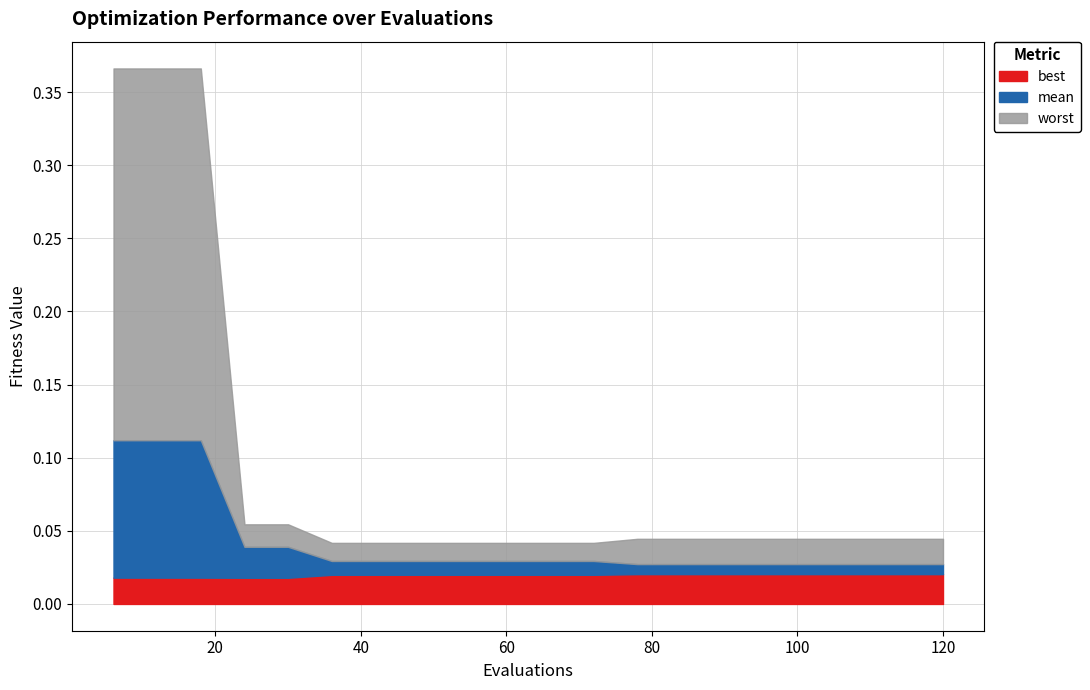

What are all the series names shown in the legend?

best, mean, worst